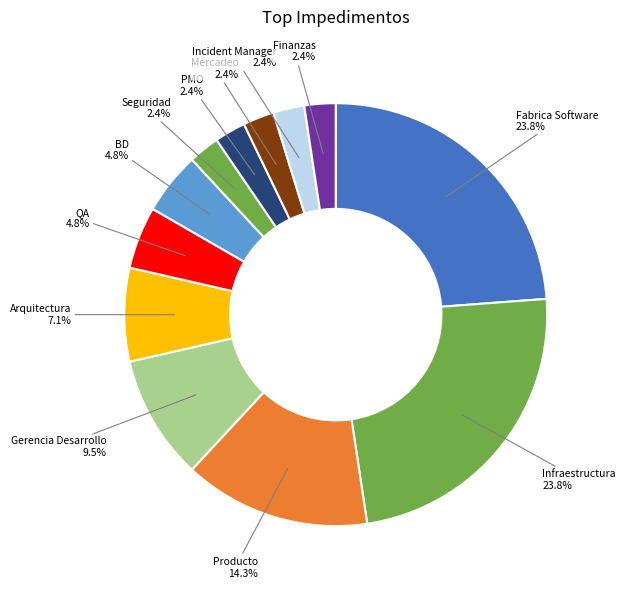

How many segments does this pie chart have?

12